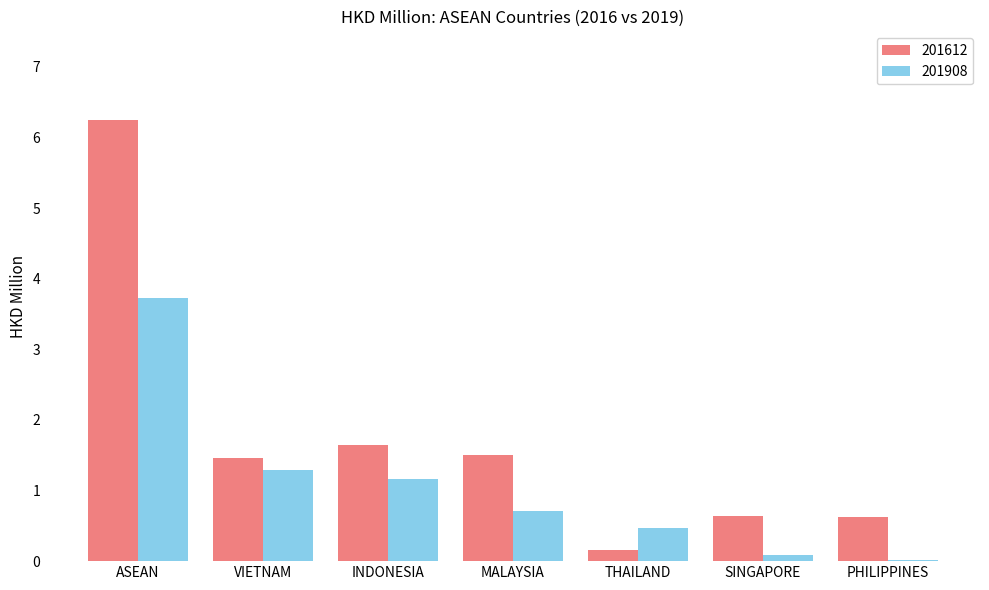

Which label corresponds to the largest value in the chart?

ASEAN